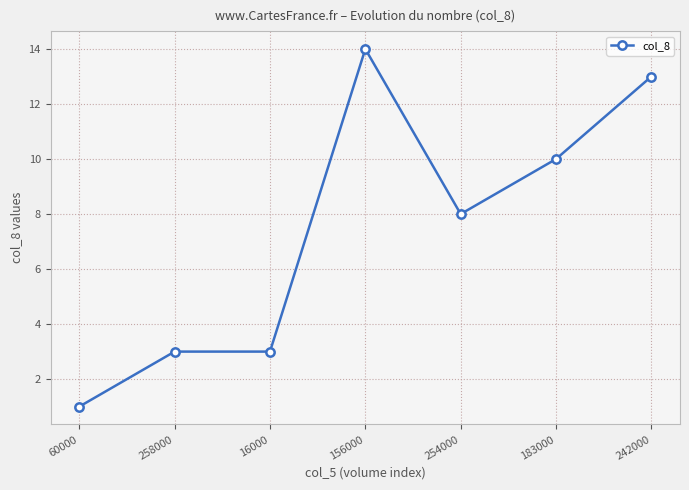

Which category has the highest value across all series?

156000